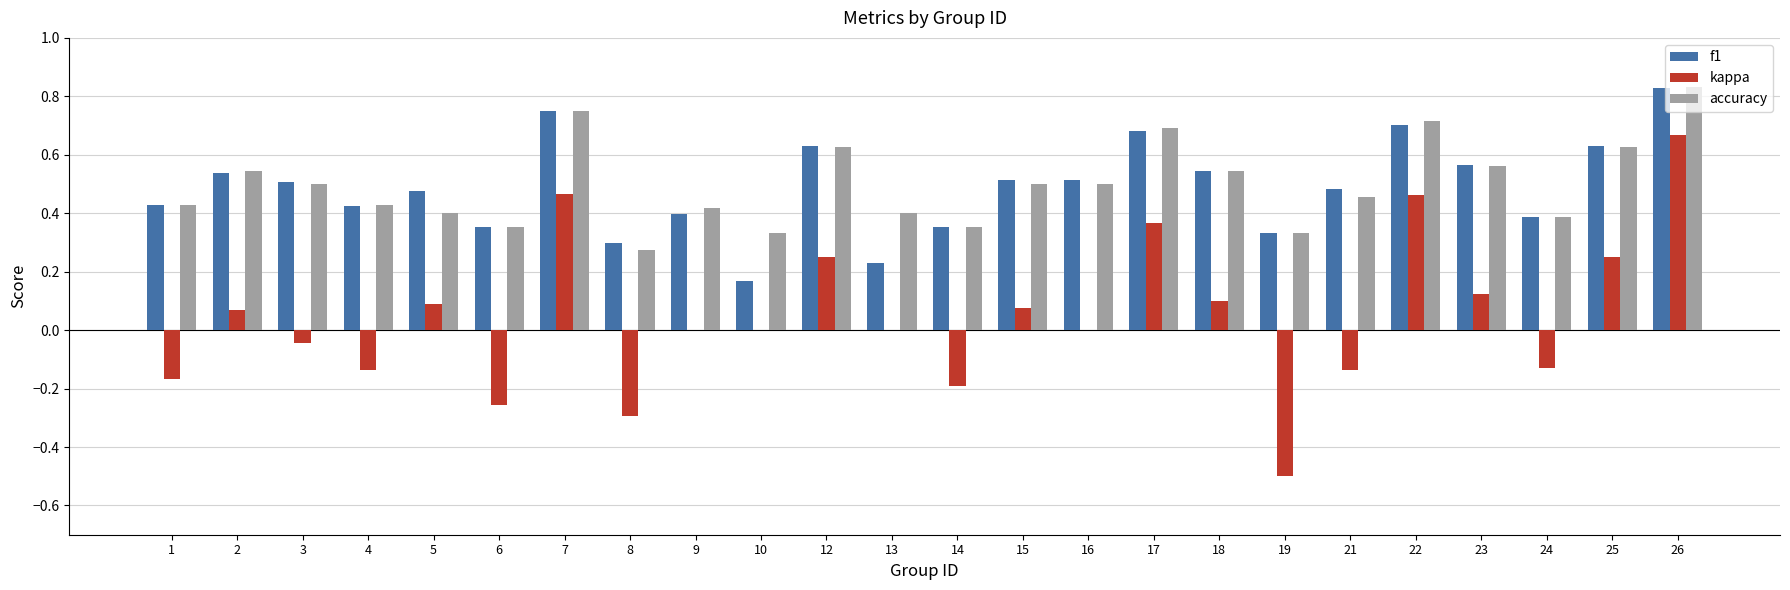

Which category has the highest value across all series?

26